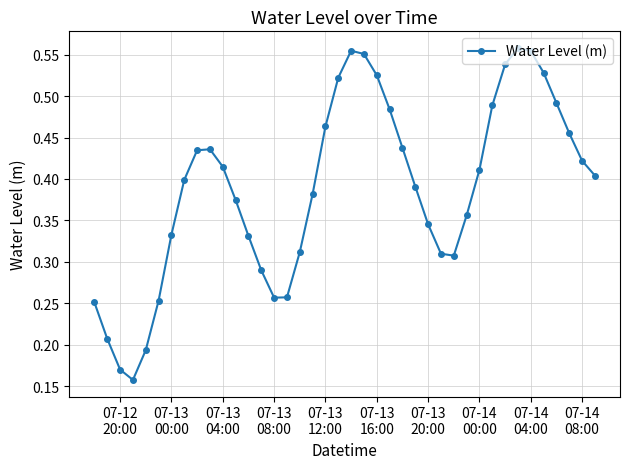

How many interior local valleys (lower than both neighbors) does the data have?

3